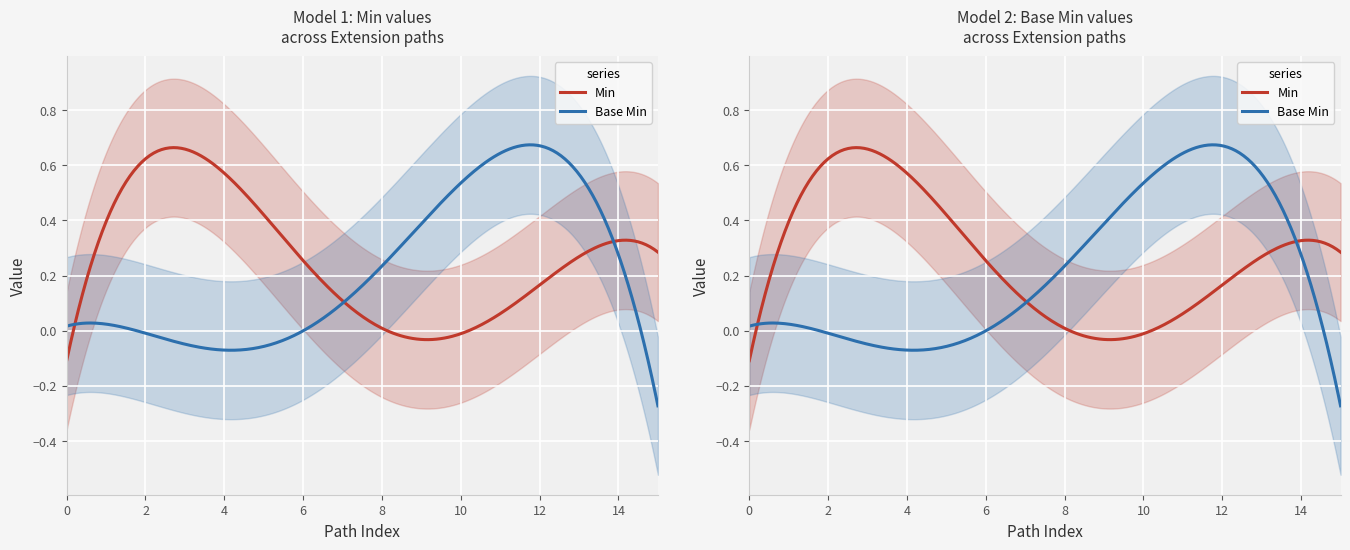

How many lines are shown in the chart?

2